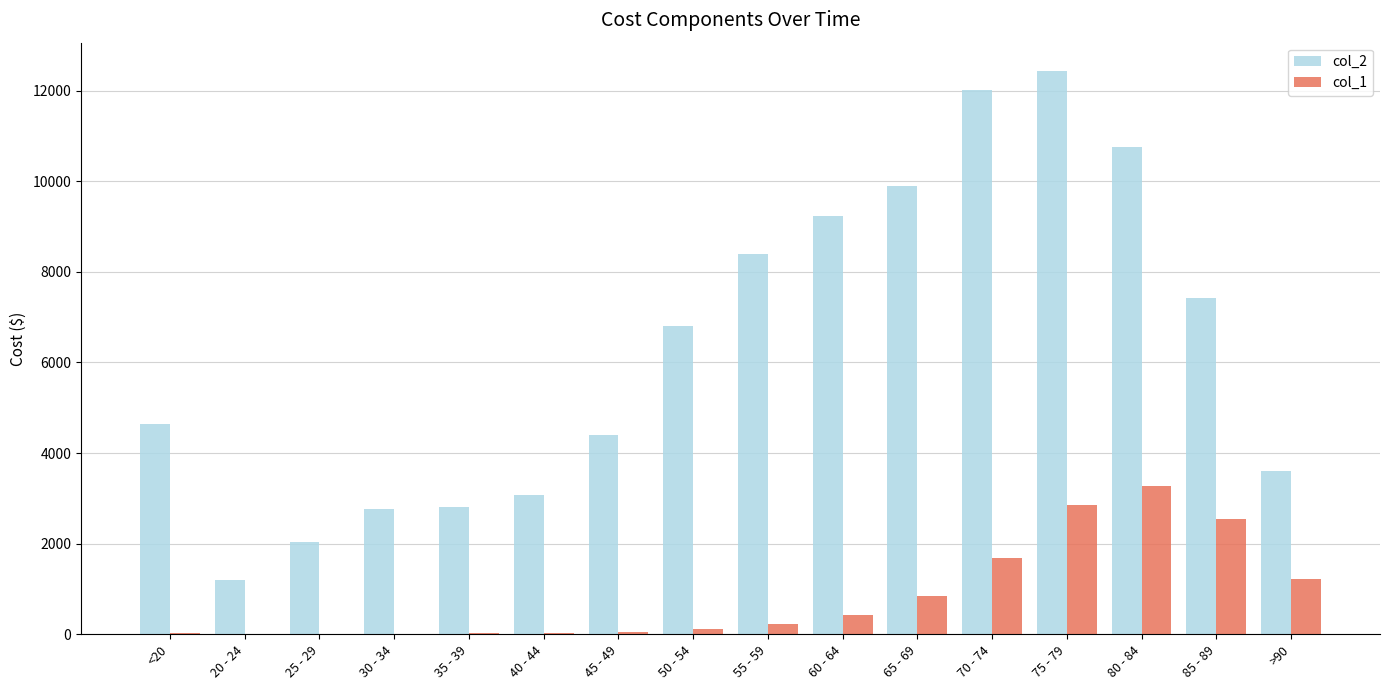

At which category does the chart reach its peak across all series?

75 - 79